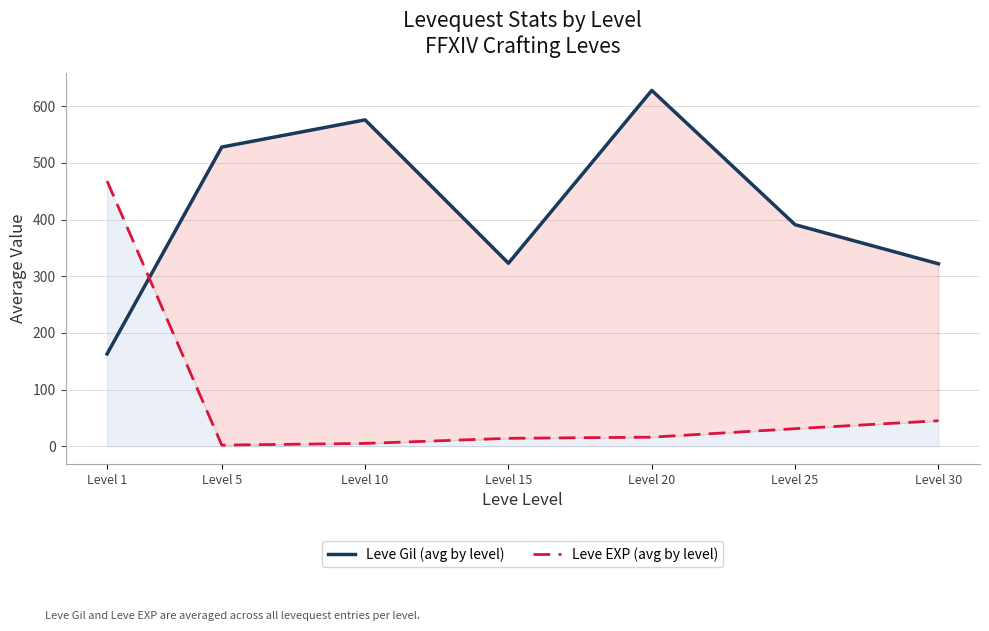

What is the average value of the Leve Gil (avg by level) series?

419